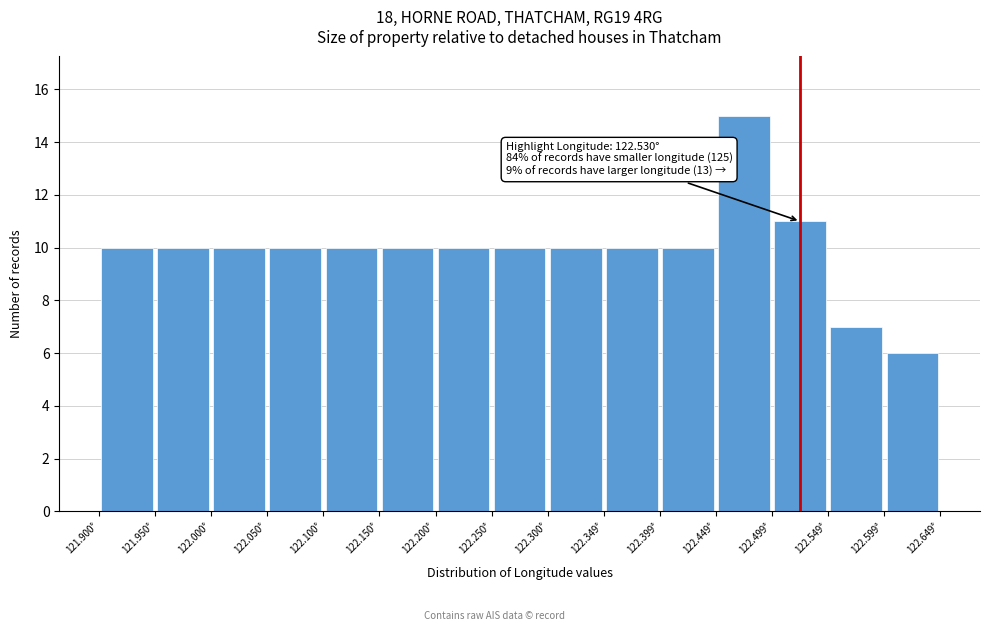

Which range on the x-axis has the tallest bar?

122.45 to 122.50